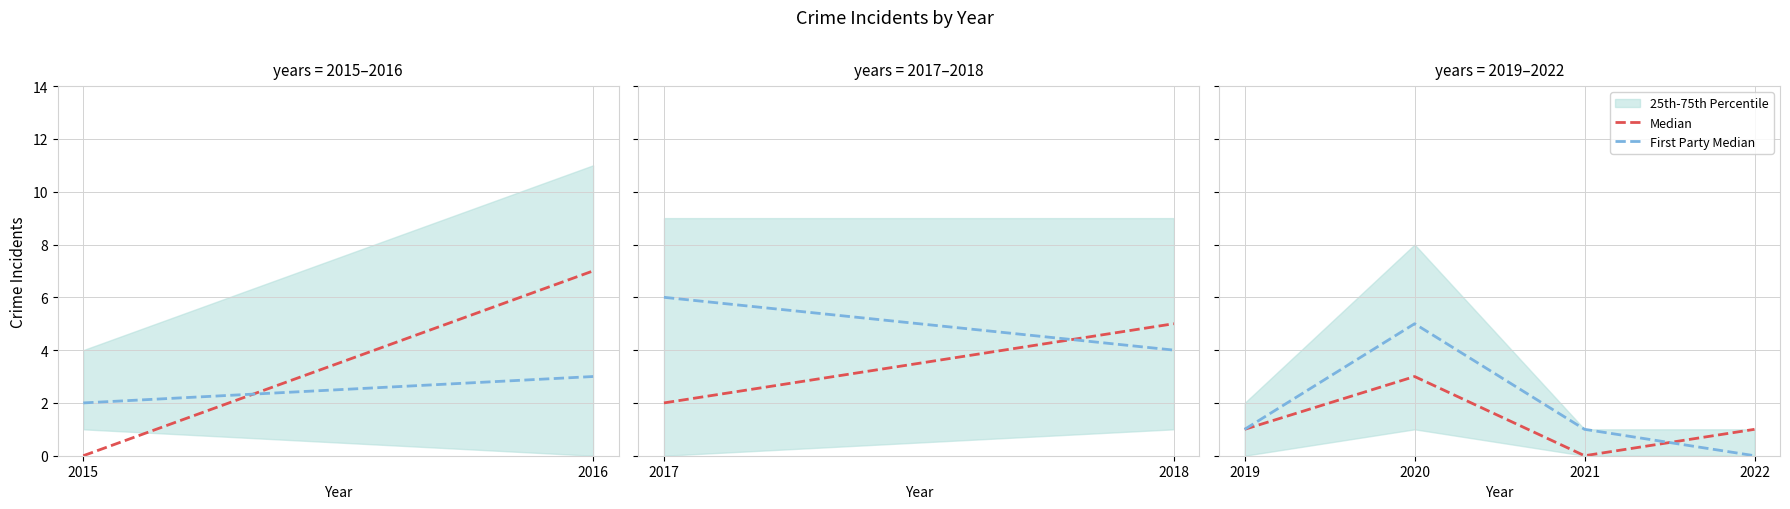

How many lines are shown in the chart?

2